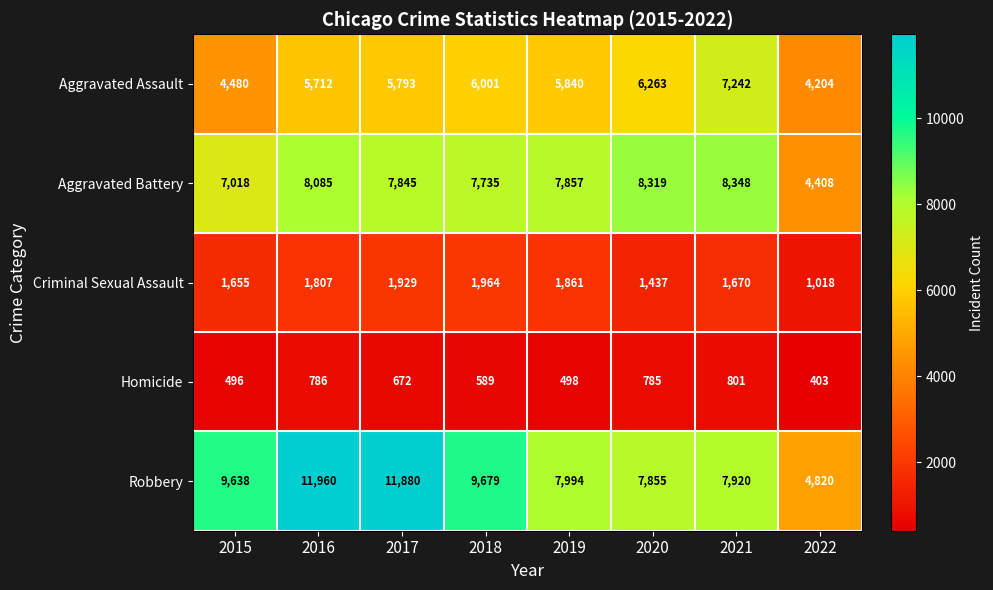

The value of Robbery at 2015 is 9638. True or false?

True